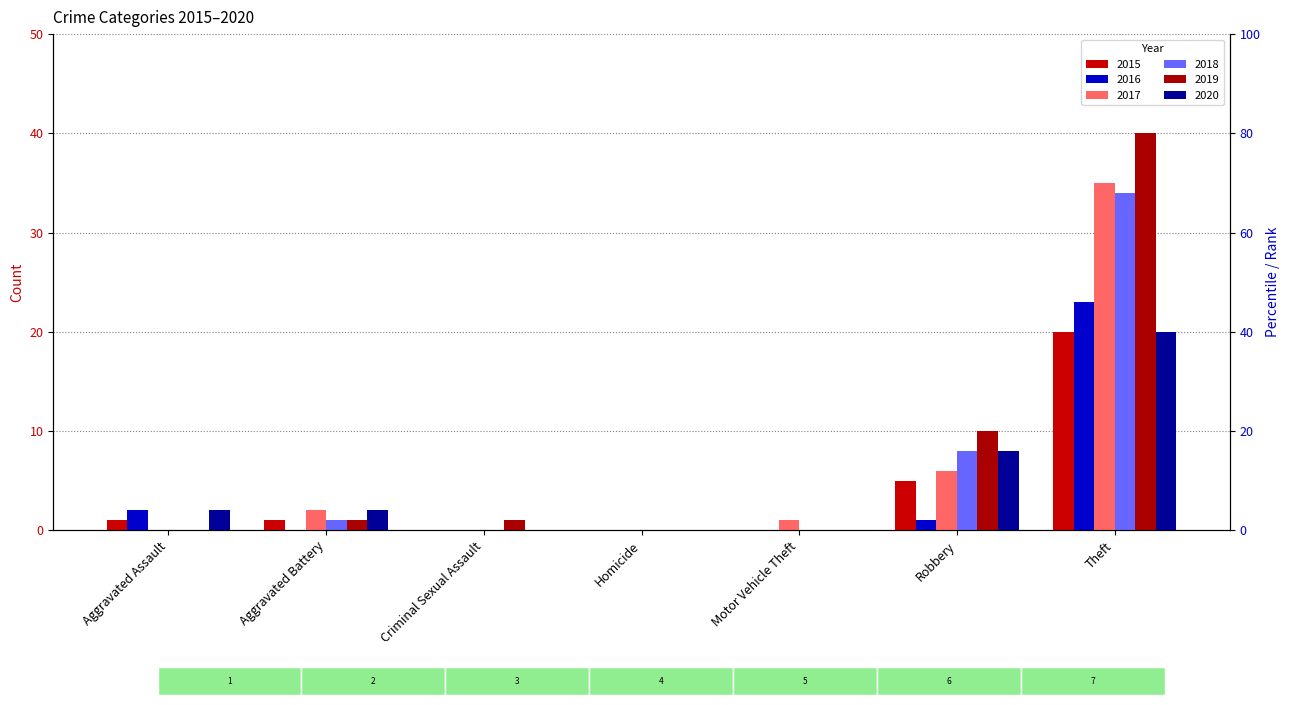

At which category is the sum across all series the highest?

Theft